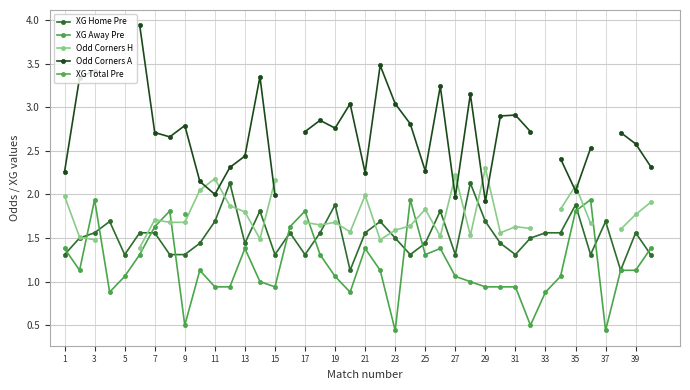

Where is the first local maximum for XG Away Pre?

3